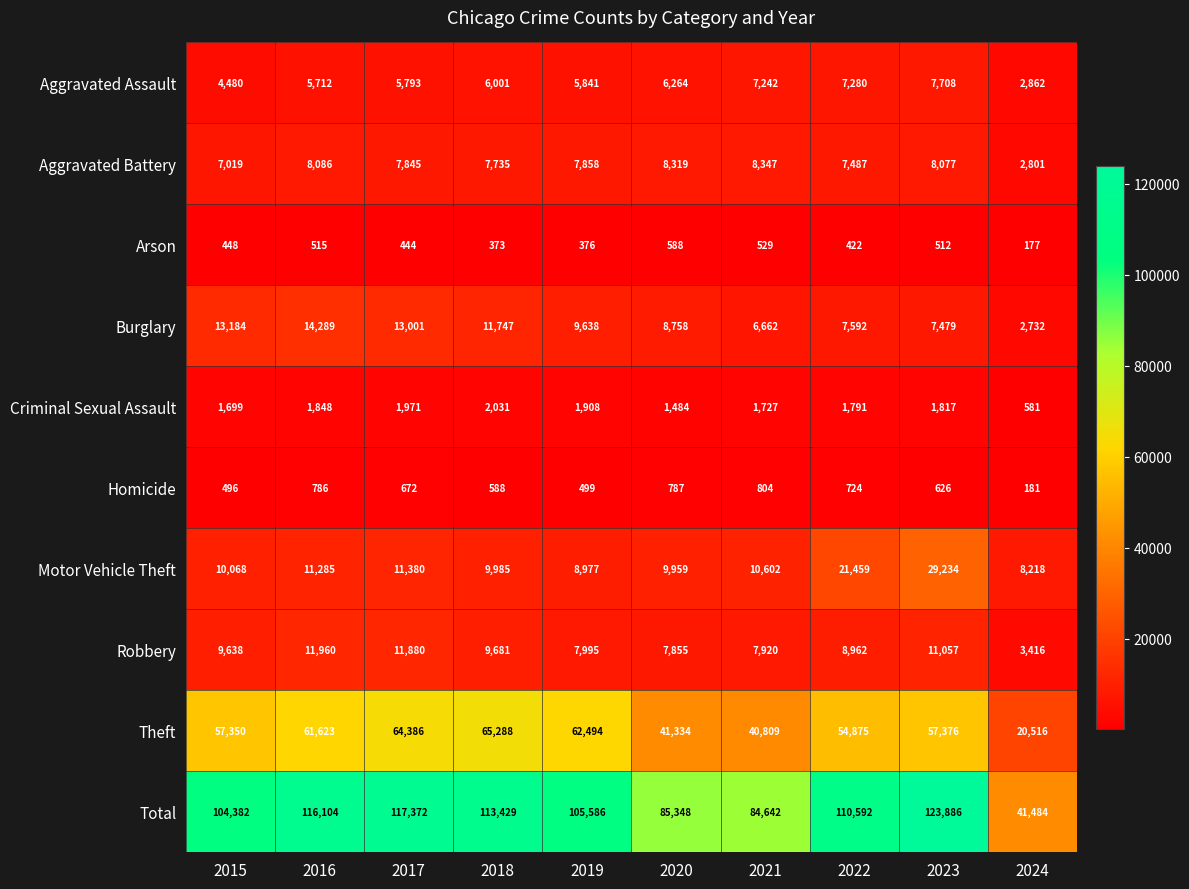

What is the difference between the highest and lowest values at 2020?

84760